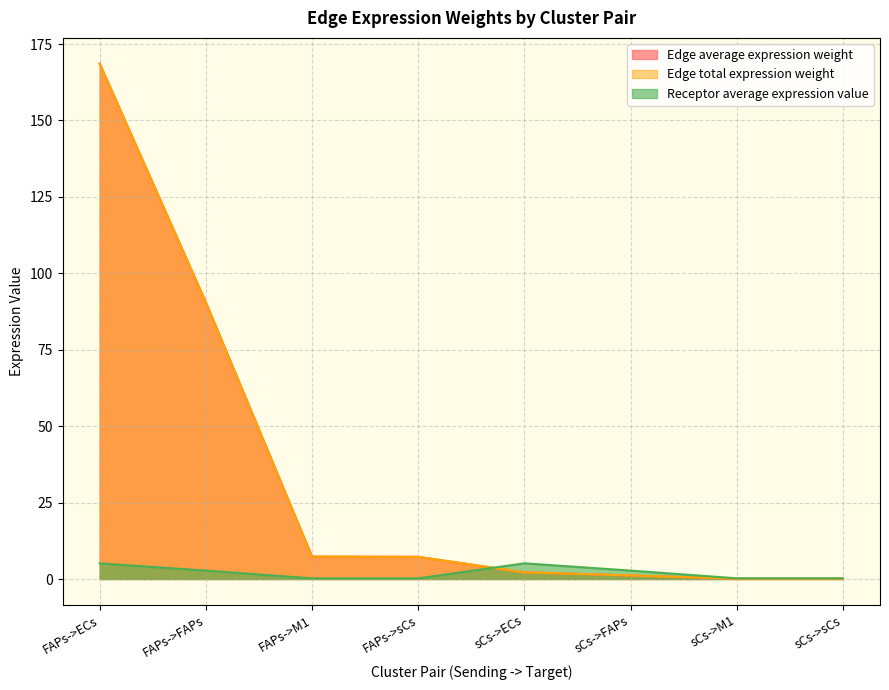

What value does the Receptor average expression value series have at sCs->FAPs?

2.8